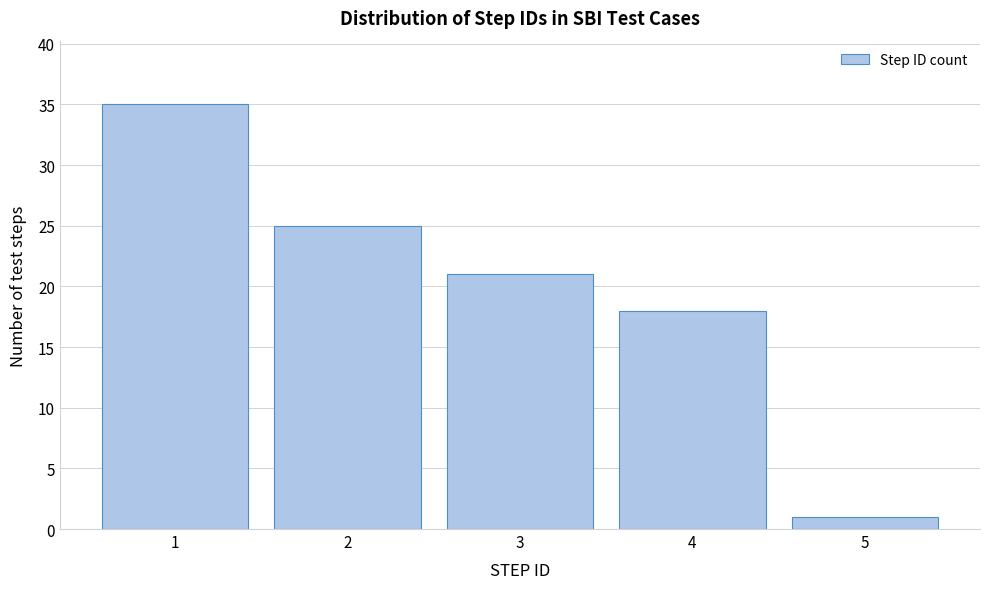

What is the height of the bar covering 1.5 to 2.5 on the x-axis? The values are not printed on the chart, so give them approximately, as read against the axis.

25